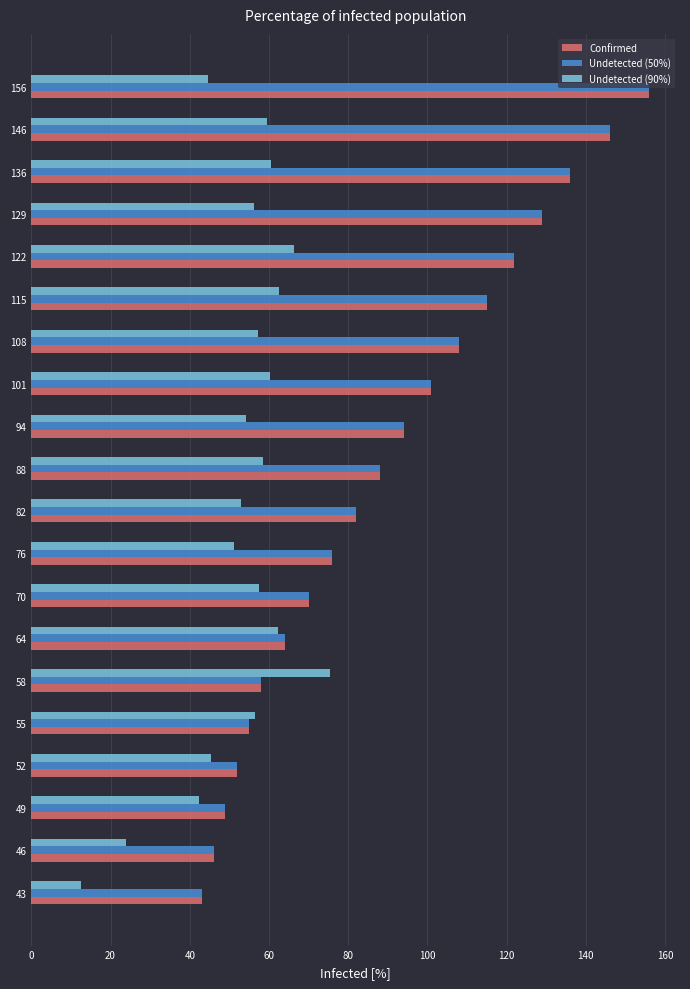

What is the lowest value of the Undetected (50%) series?

43.0